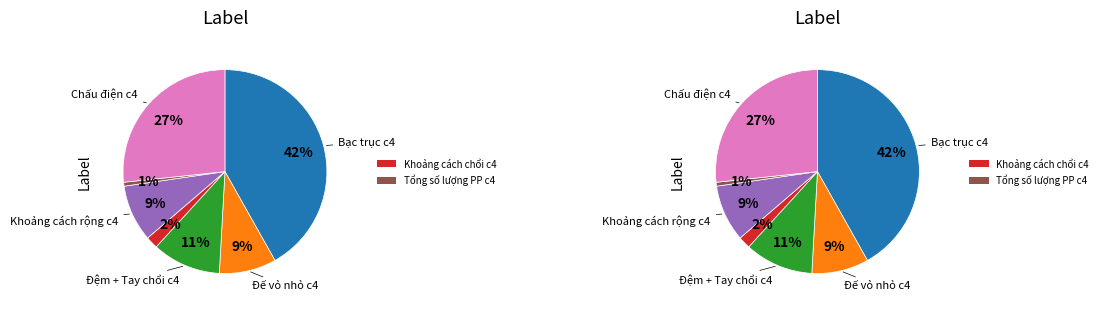

To the nearest percent, what is the difference between the largest and smallest slice percentages?

41%